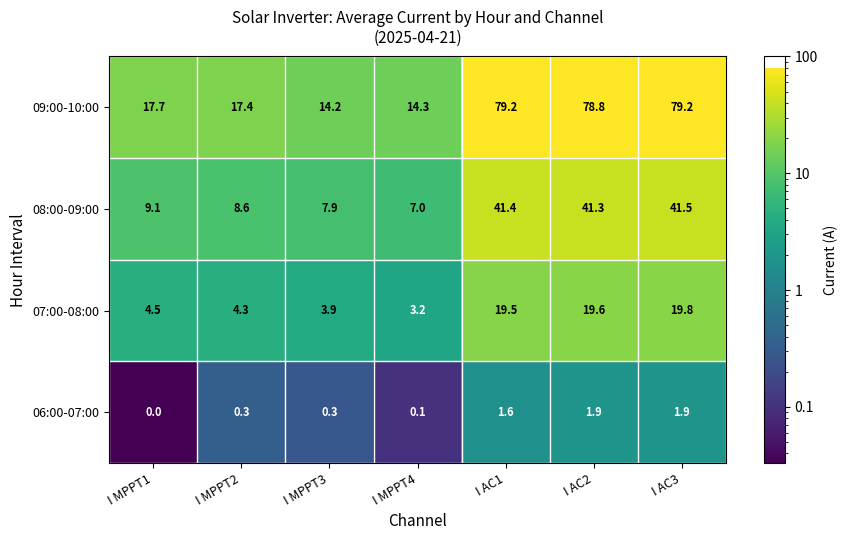

What is the difference between the second highest and minimum values in the 07:00-08:00 series?

16.4